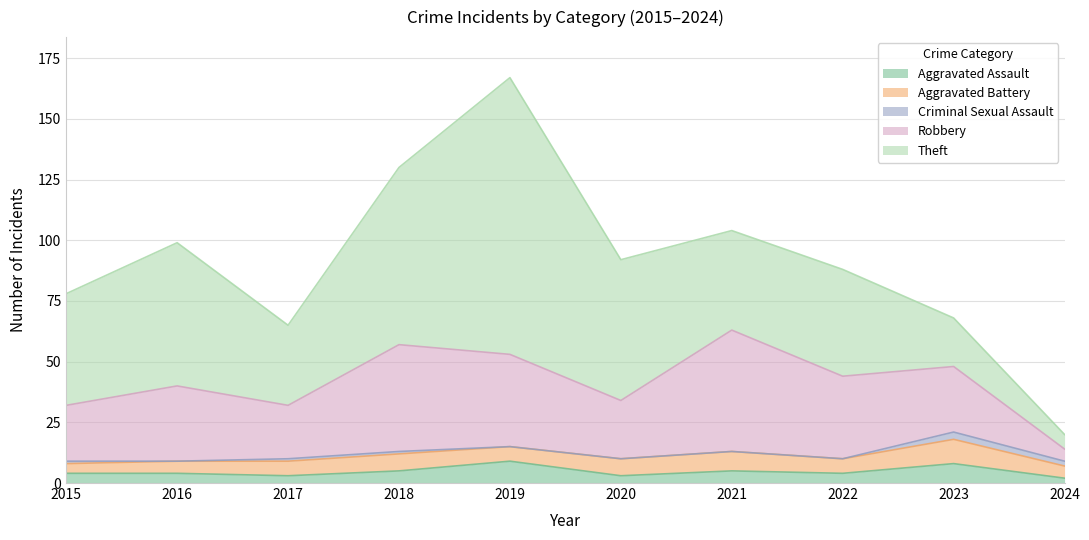

List the labels in order of Aggravated Battery value, smallest first.

2015, 2016, 2024, 2017, 2019, 2022, 2018, 2020, 2021, 2023